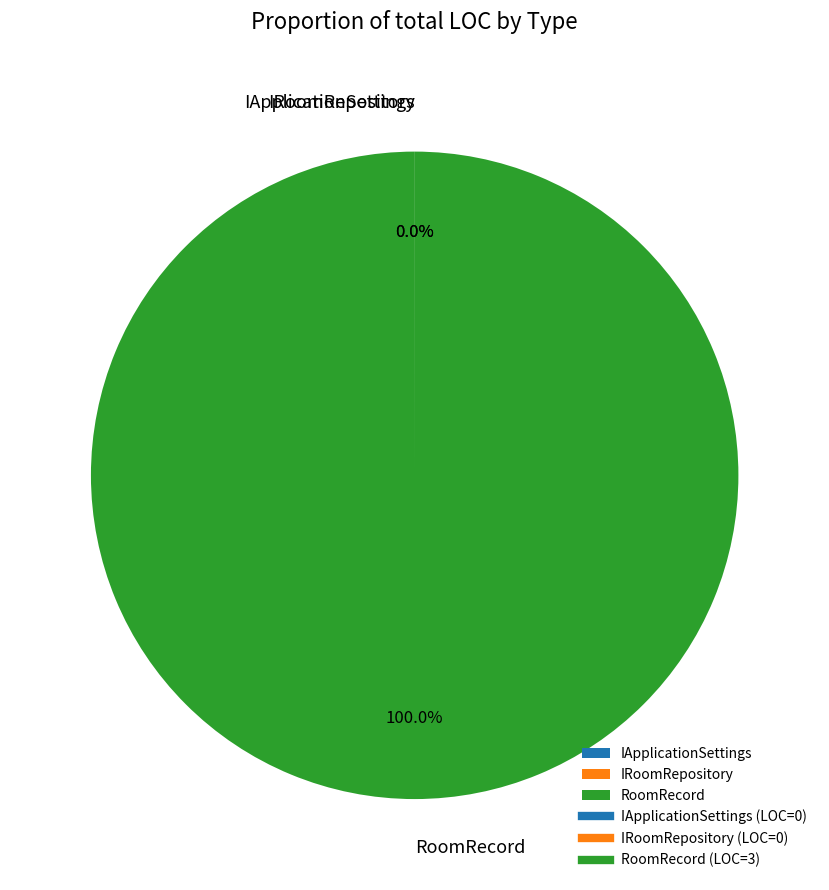

Which slice represents more than half of the pie?

RoomRecord